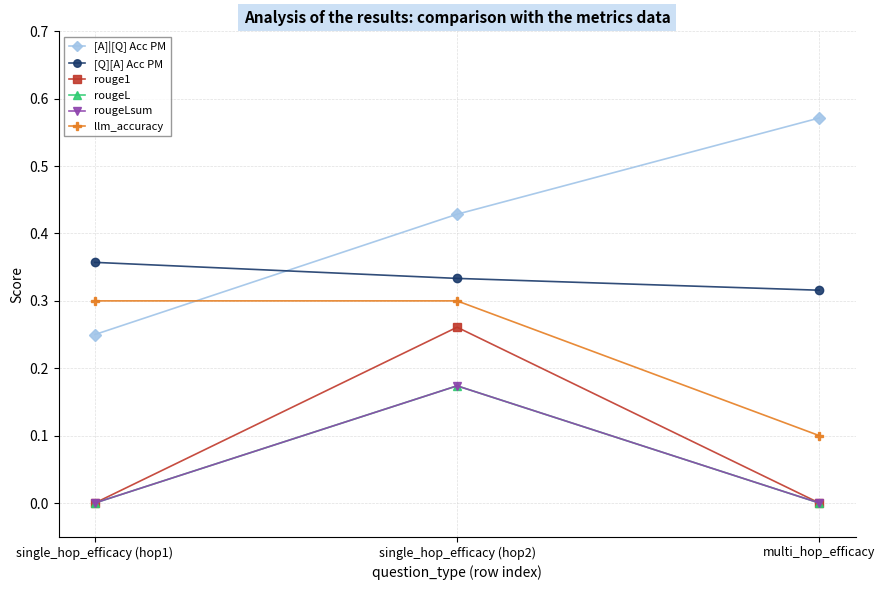

Where is rougeL nearest to the value 0?

single_hop_efficacy (hop1)